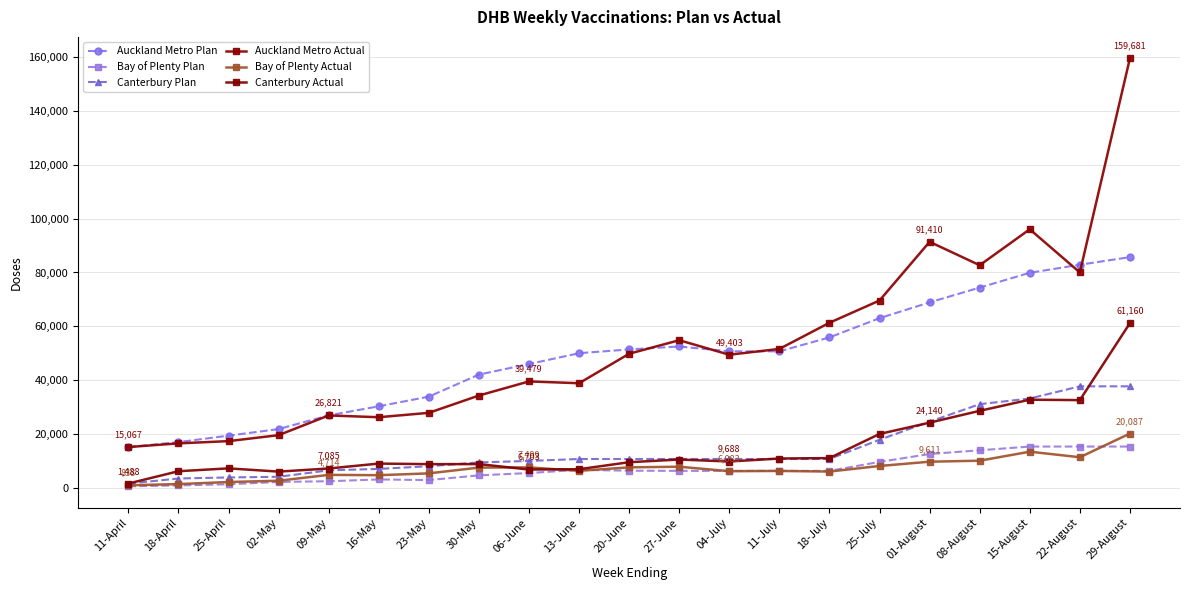

How many lines are shown in the chart?

6